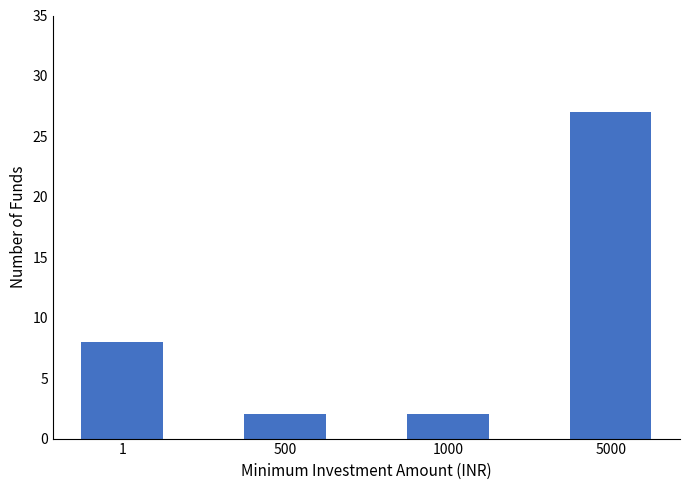

Which has a higher value, 500 or 1?

1